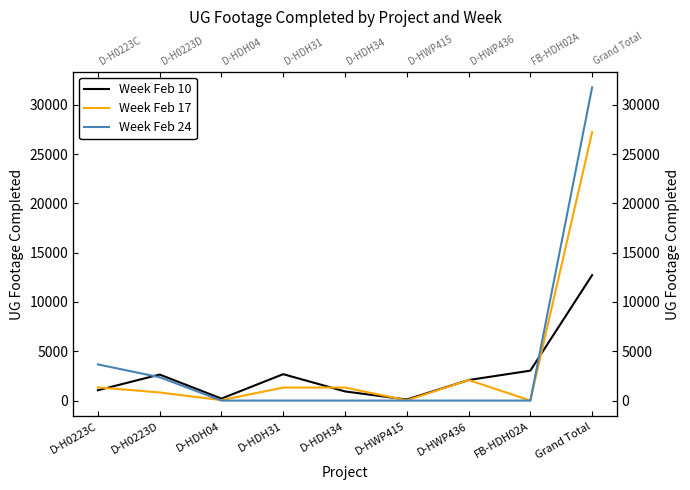

How many lines are shown in the chart?

3